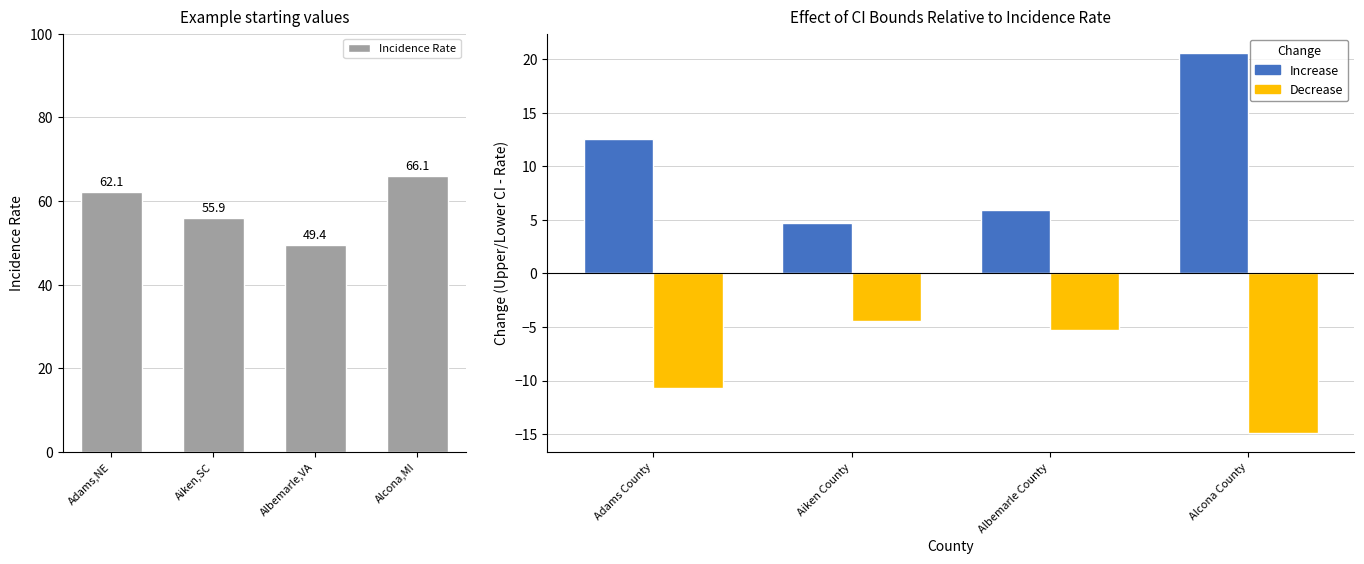

What is the spread (max minus min) of values at Alcona,MI?

81.0